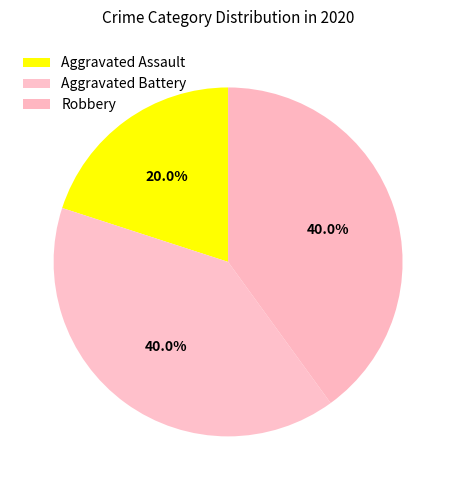

To the nearest percent, what is the difference between the Aggravated Battery and Aggravated Assault slice percentages?

20%